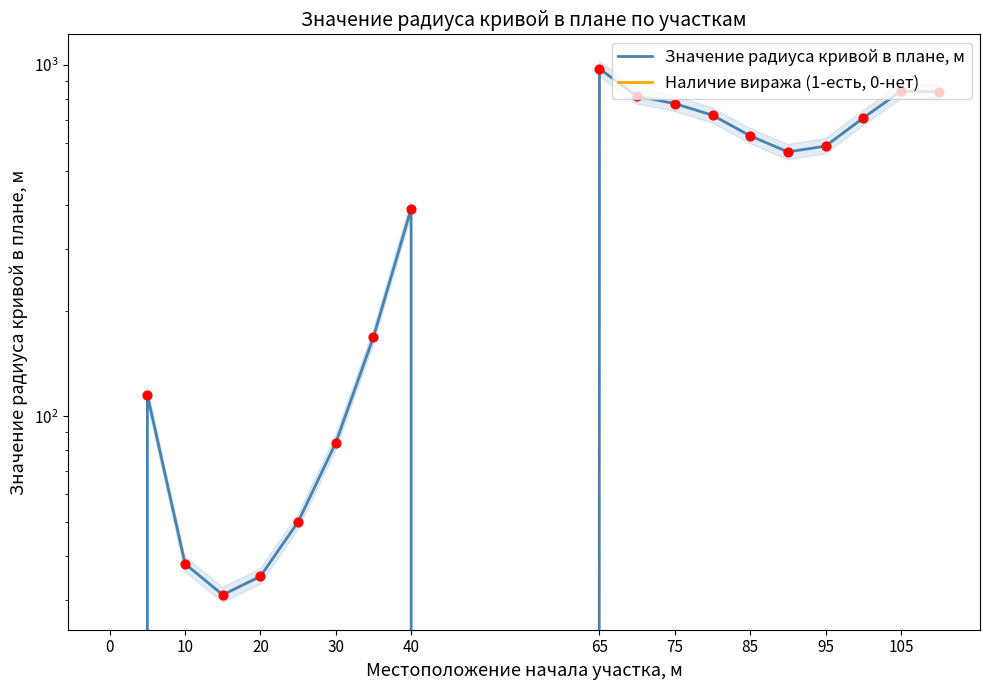

At how many categories does at least one series exceed 440?

10